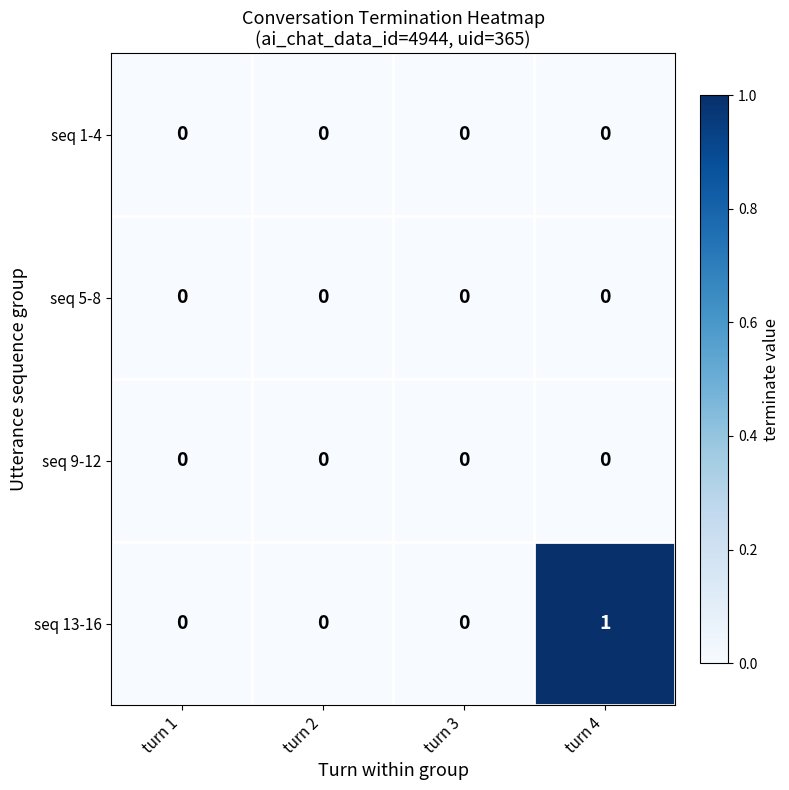

Reading left to right, extract all data points from this chart.

seq 1-4: 0	0	0	0
seq 5-8: 0	0	0	0
seq 9-12: 0	0	0	0
seq 13-16: 0	0	0	1